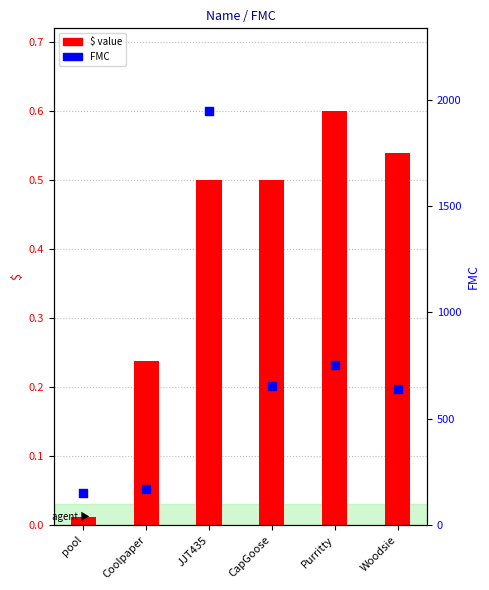

Which series reaches the maximum Y coordinate?

FMC